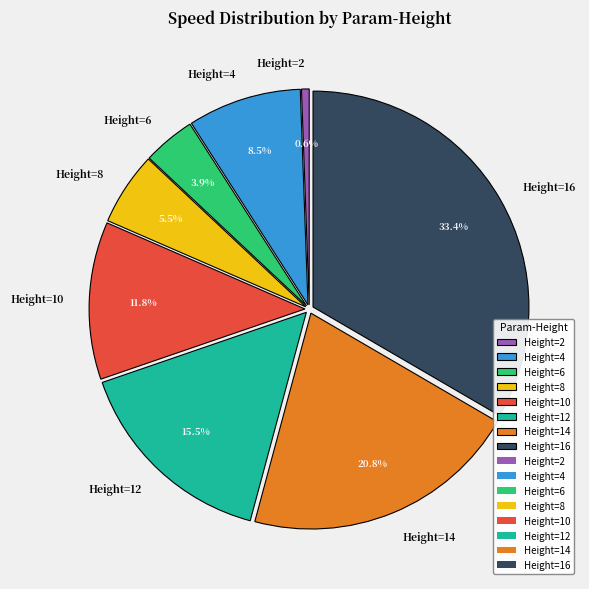

Rank the categories by value from highest to lowest.

Height=16, Height=14, Height=12, Height=10, Height=4, Height=8, Height=6, Height=2